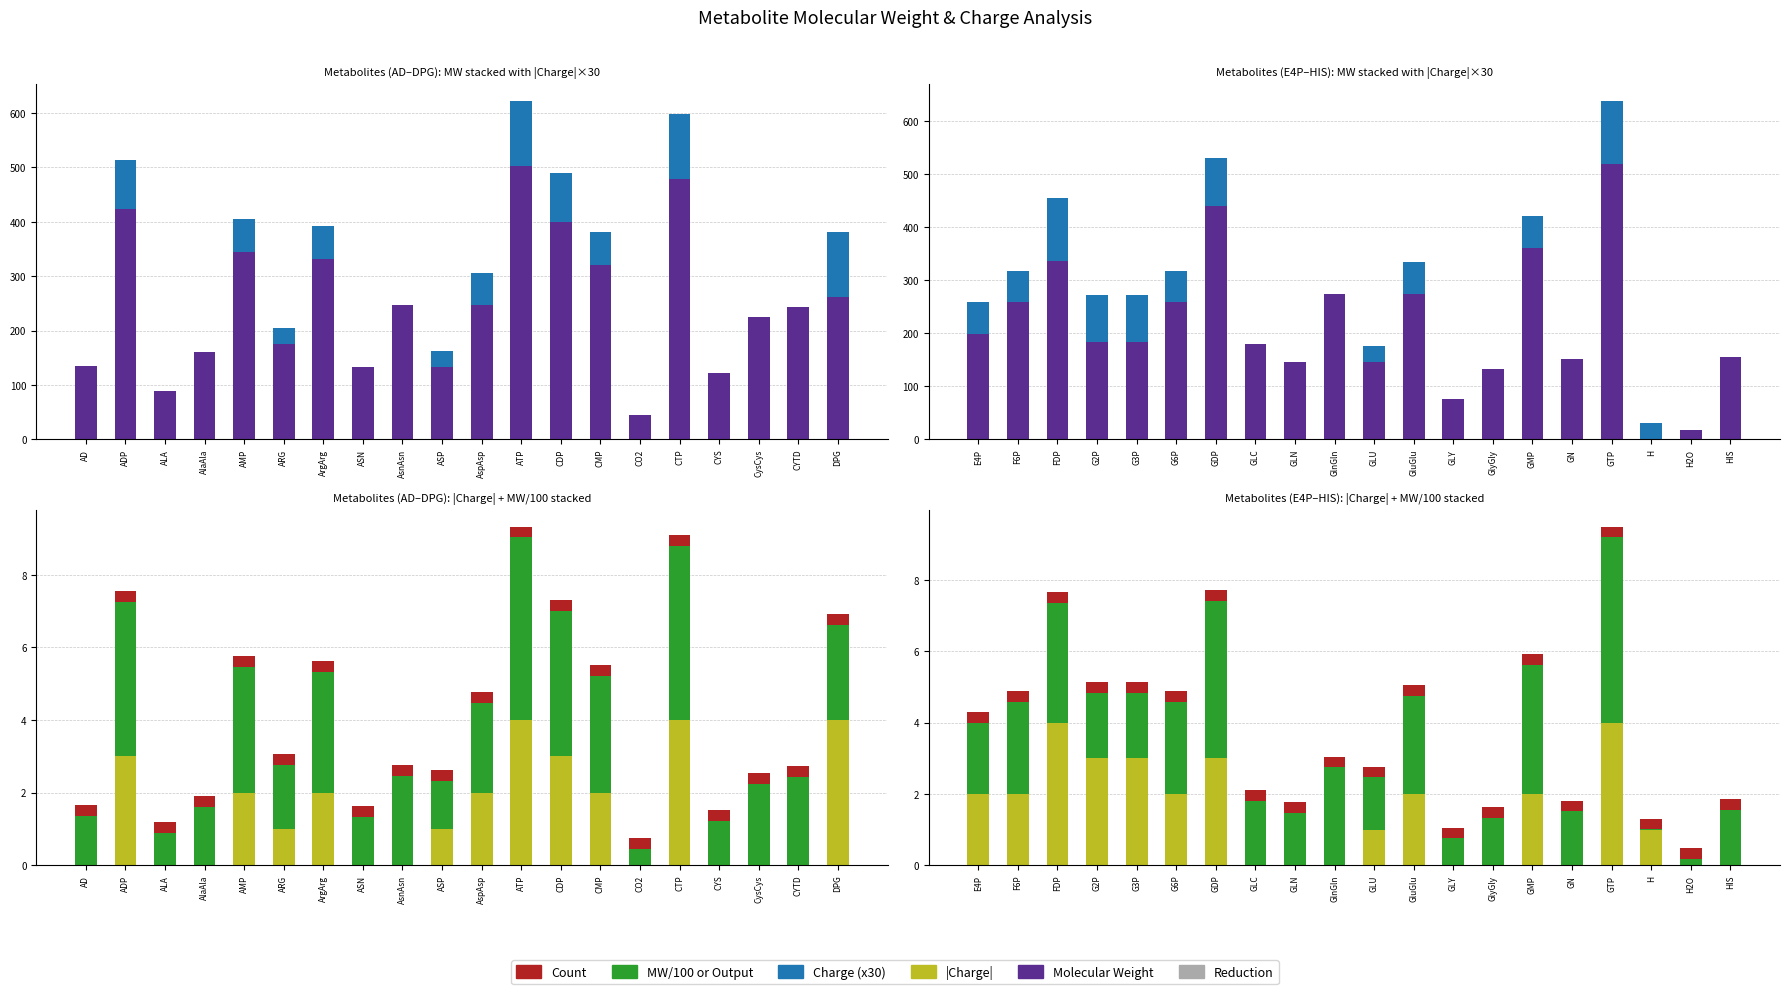

How many values in the MW/100 series exceed 1?

17